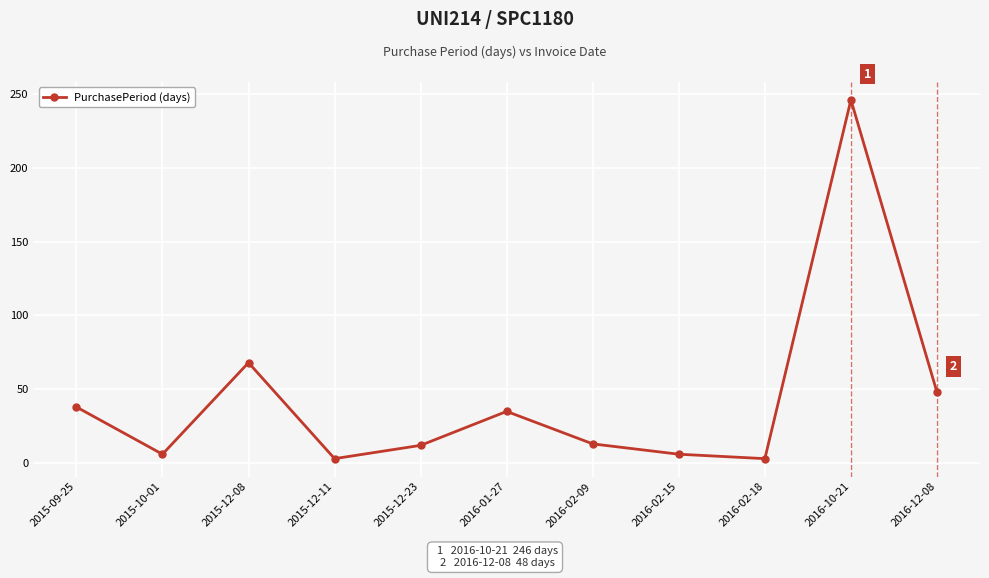

Where is the first local maximum?

2015-12-08